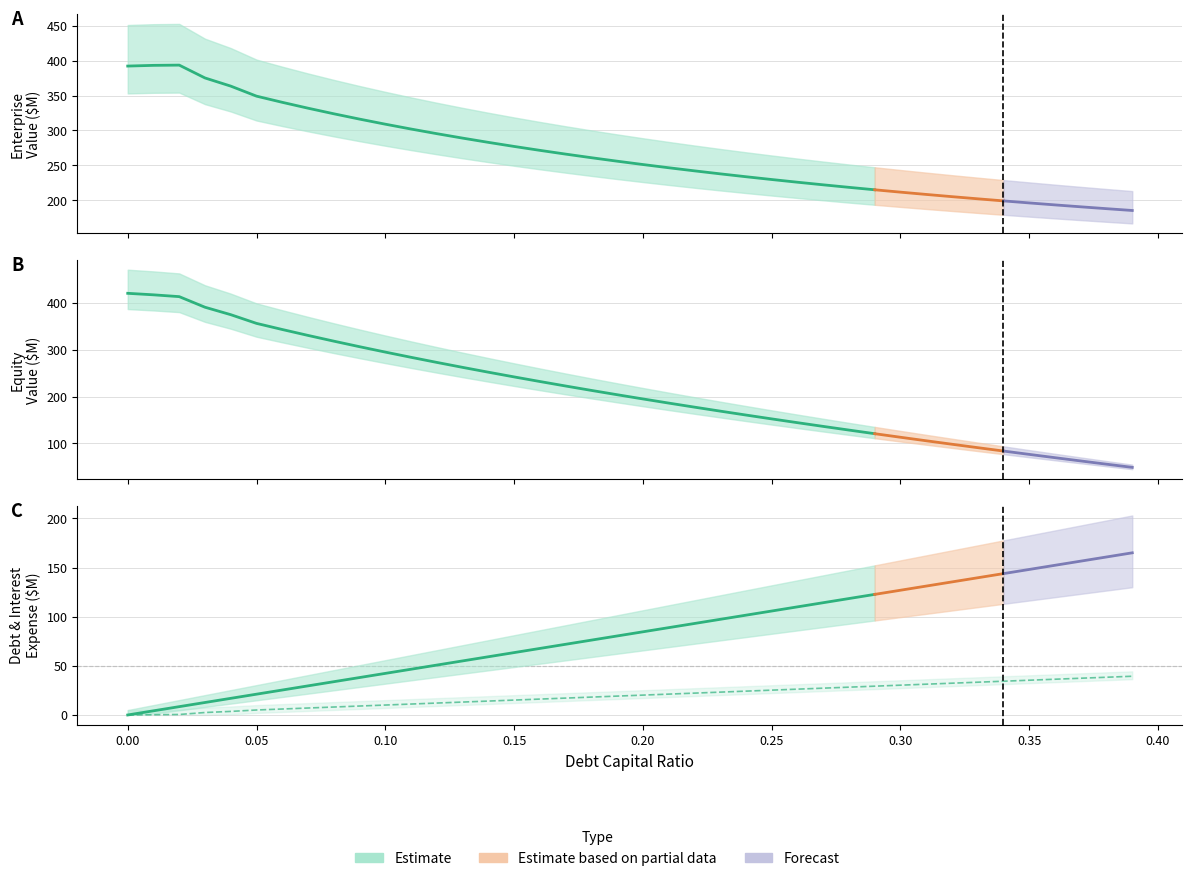

What is the label of the 15th point from the right?

0.25